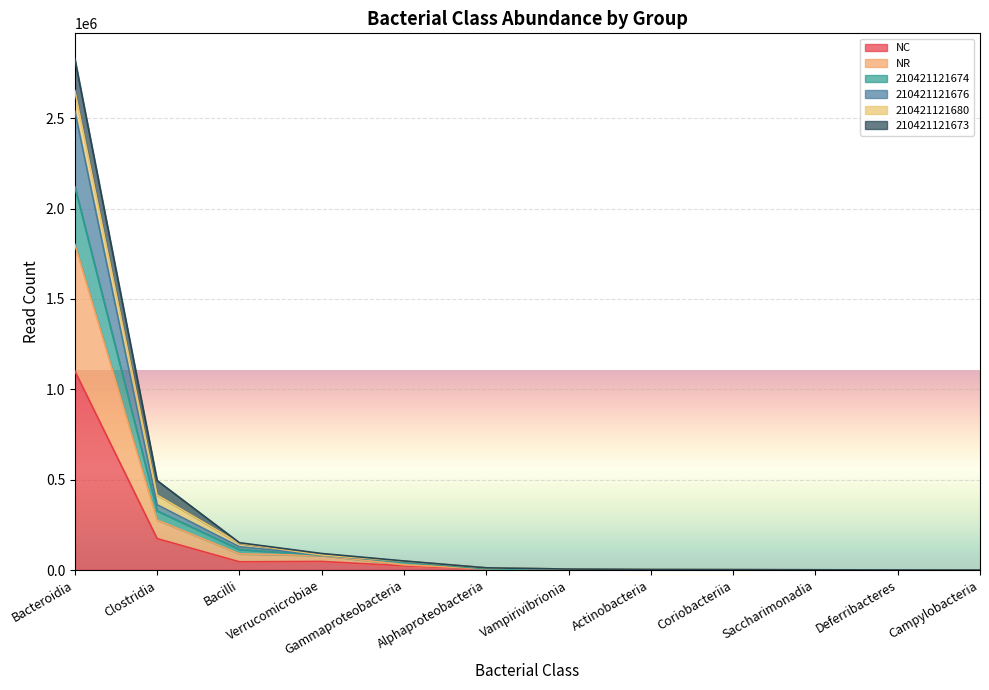

The value of NR at Actinobacteria is 1554. True or false?

True